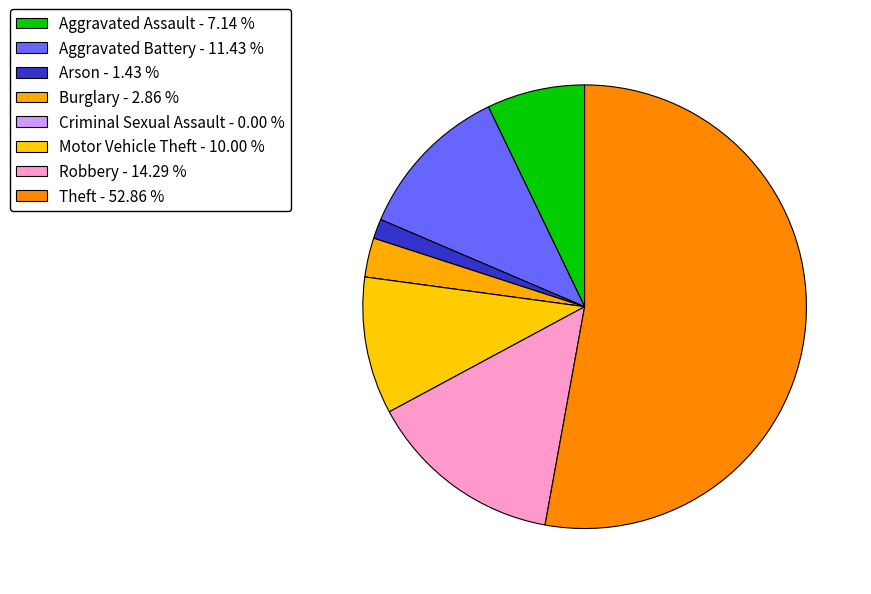

Is it true that Arson is 1% of the pie?

True